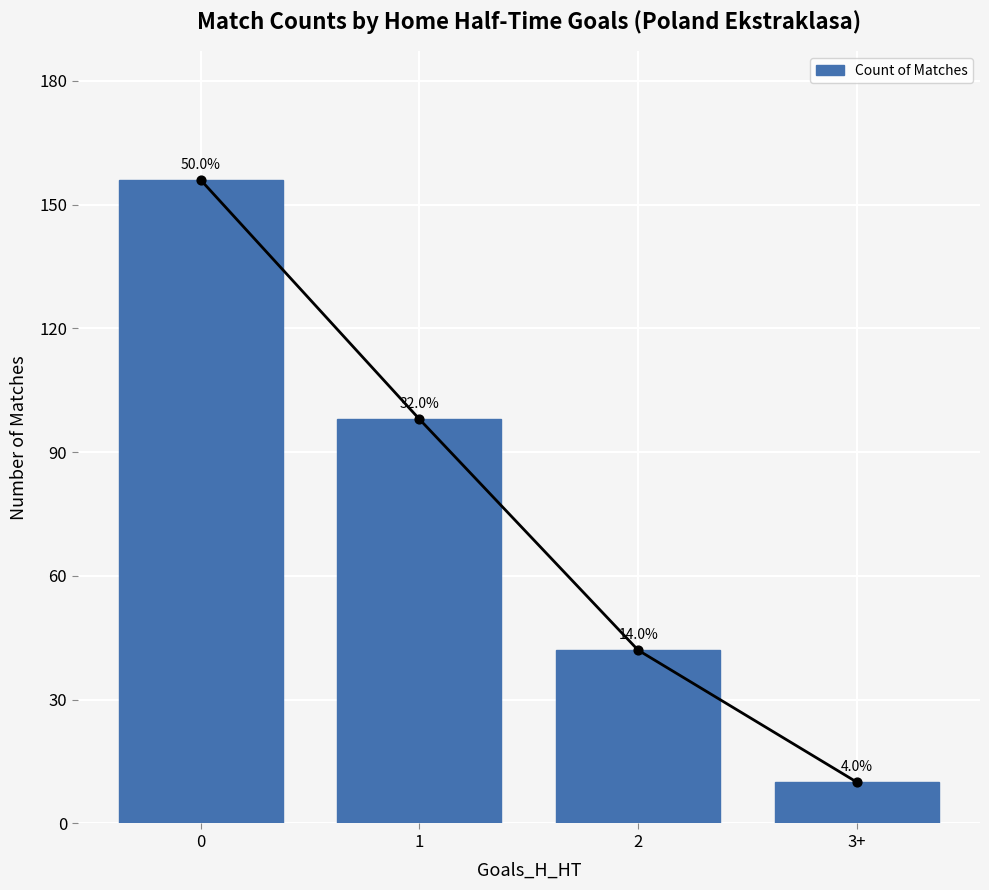

What is the change in value from 1 to 2?

-56